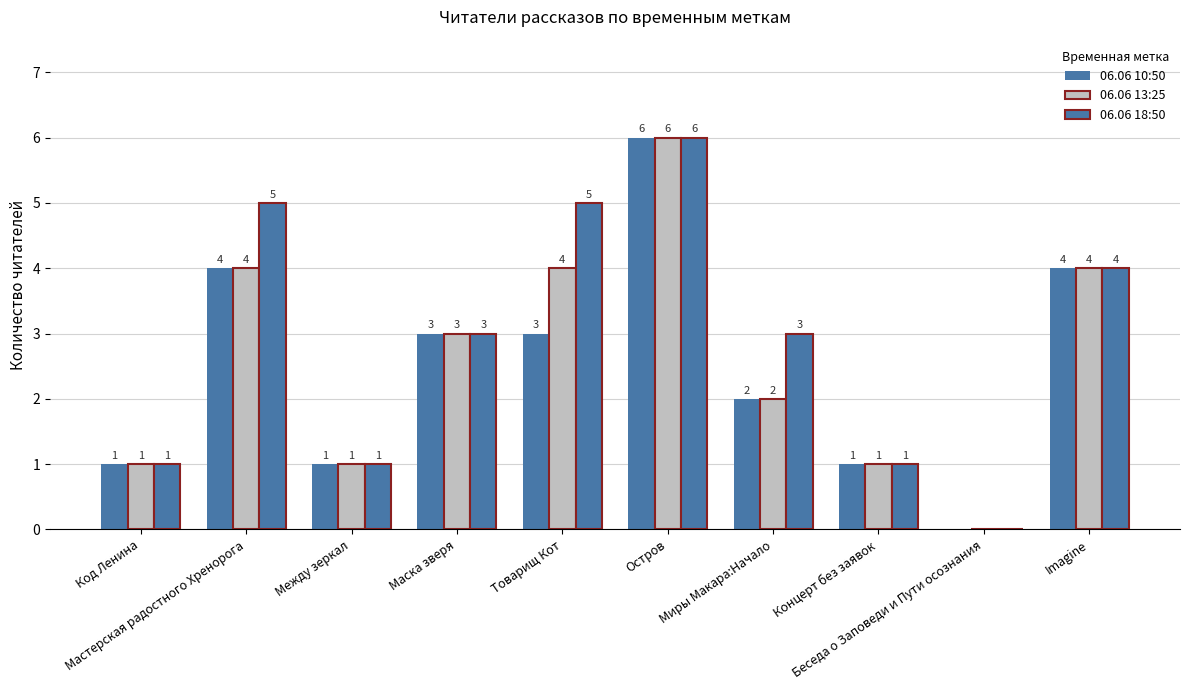

How many positive values does the 06.06 13:25 series have?

9